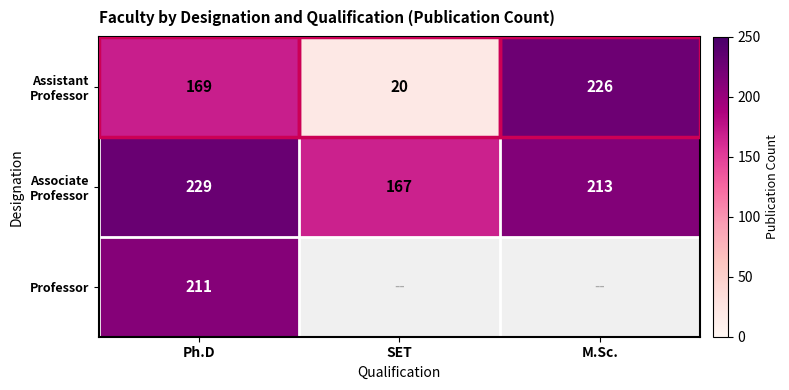

Is it true that Professor equals 211 at Ph.D?

True